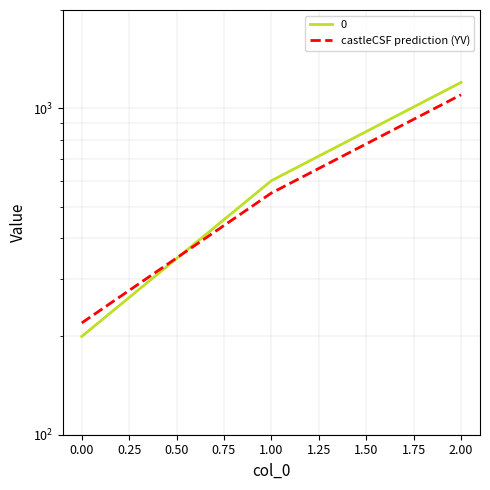

Count the values in the range 220 to 1100.

3